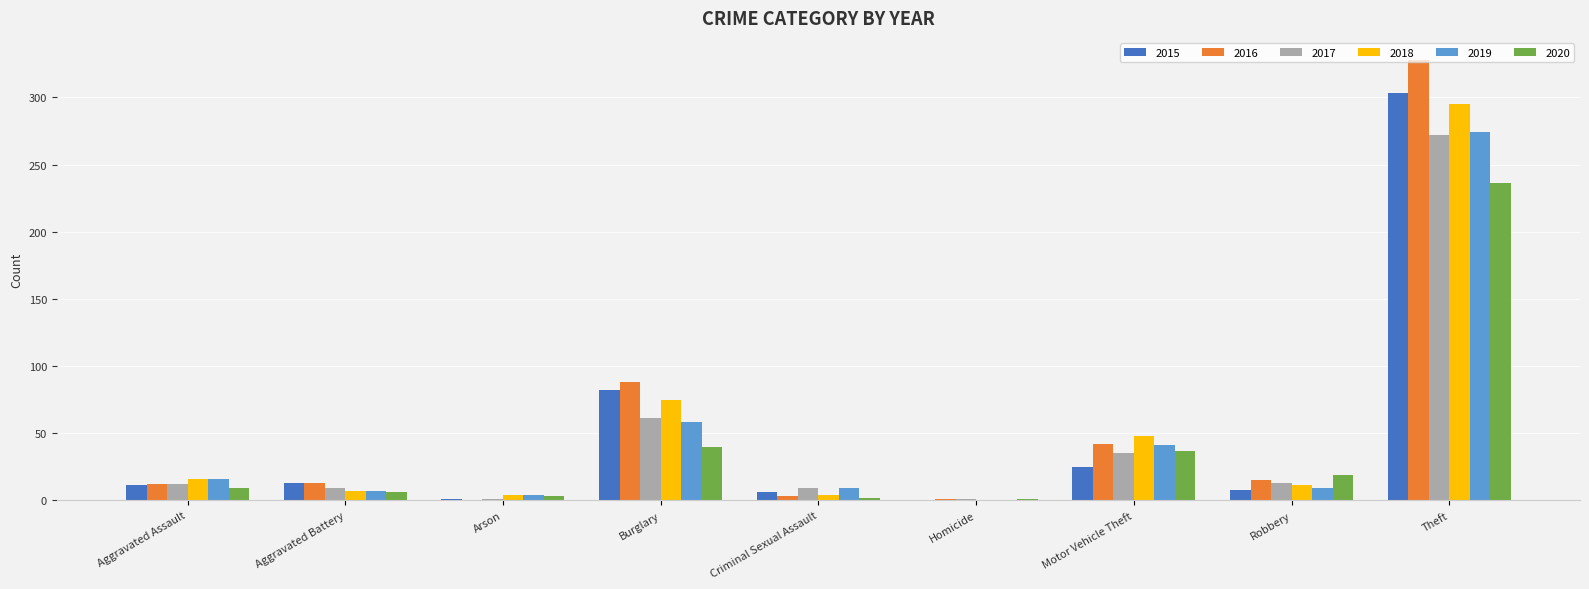

What is the sum of all 2018 values?

460